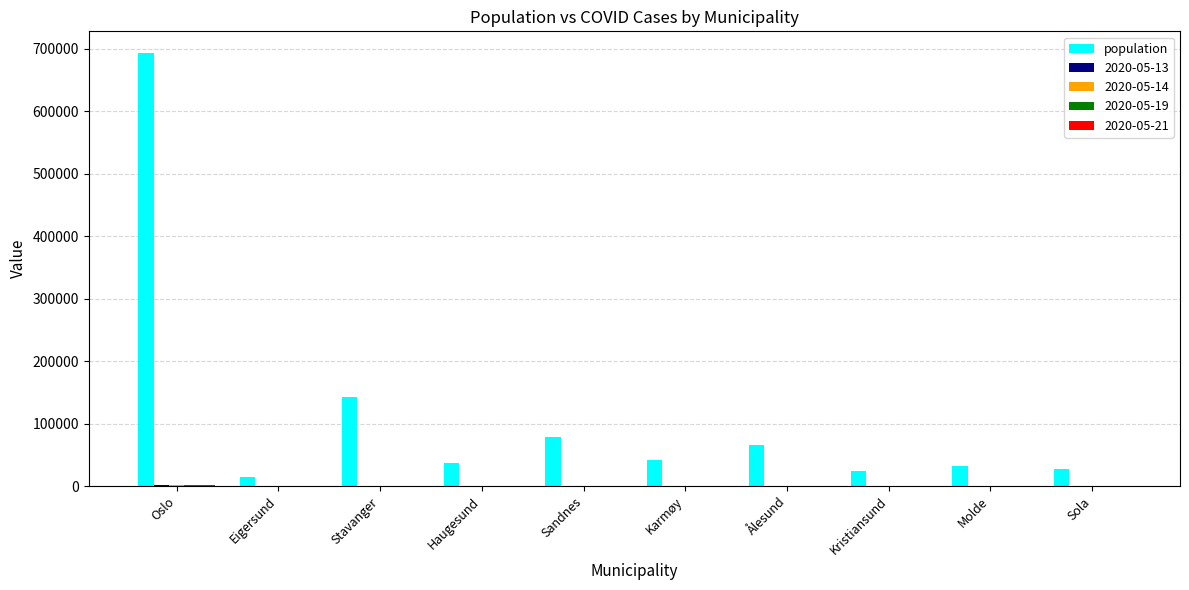

What is the sum of all population values?

1160516